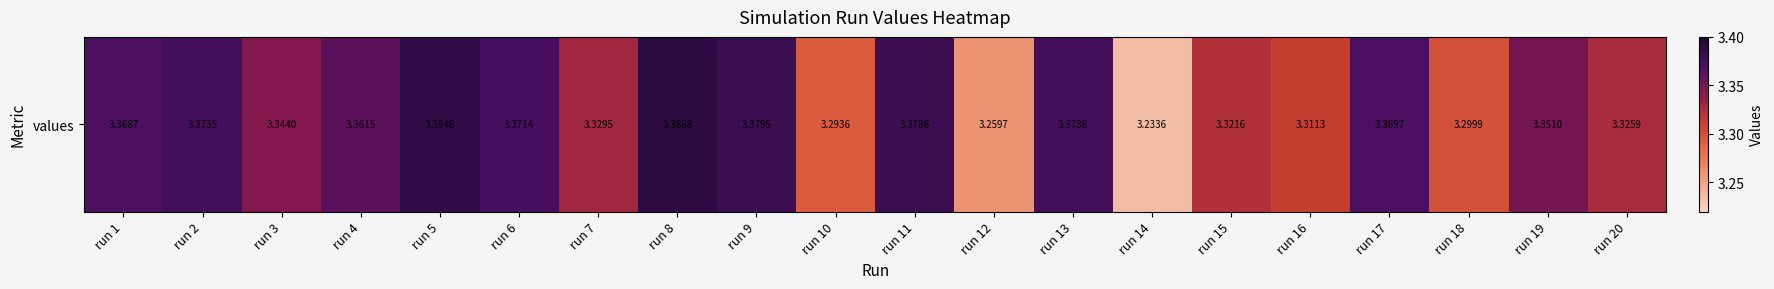

What is the ratio of the value at run 12 to the value at run 14?

1.0